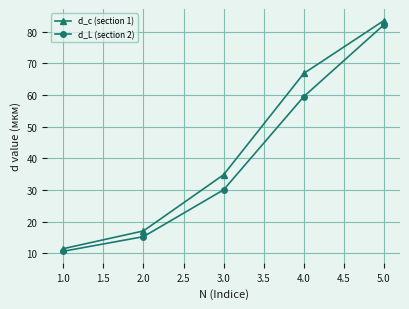

True or false: d_c (section 1) and d_L (section 2) cross at least once.

False